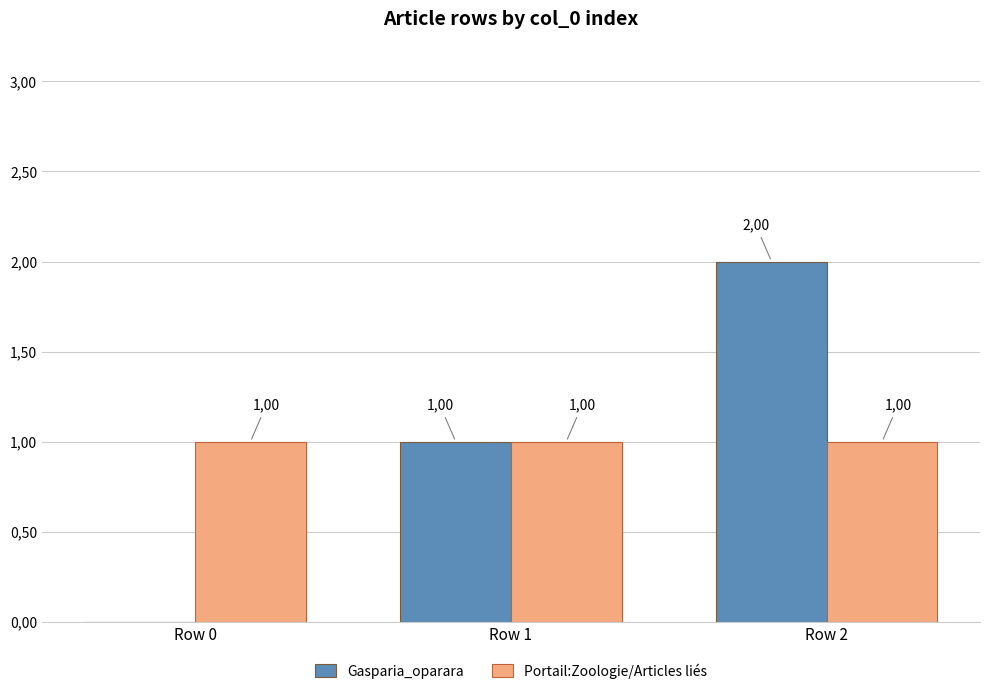

What is the difference between the Gasparia_oparara values at Row 2 and Row 1?

1